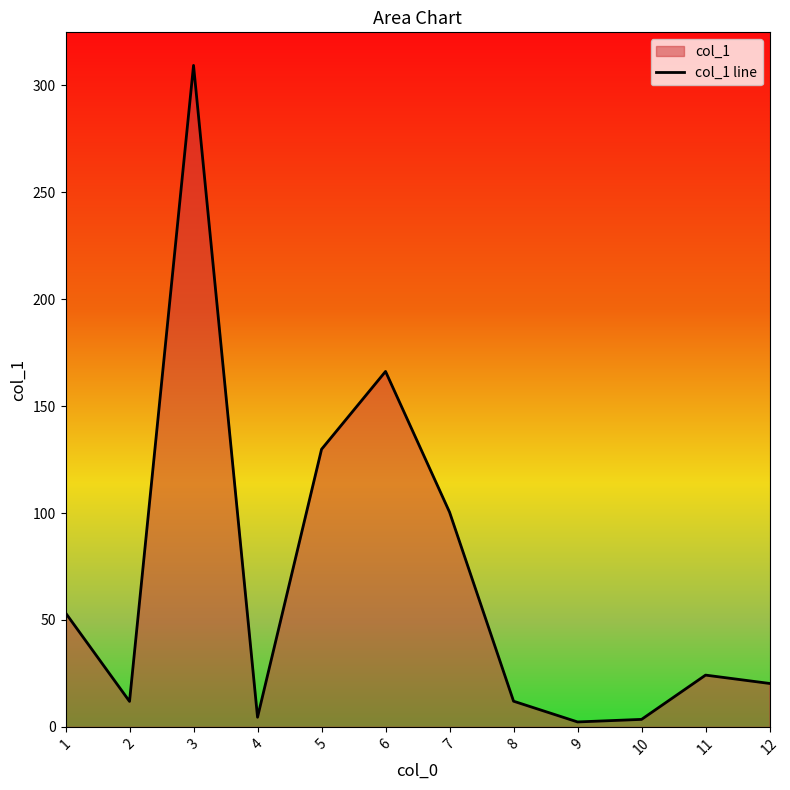

Rank the categories by value from lowest to highest.

9, 10, 4, 2, 8, 12, 11, 1, 7, 5, 6, 3